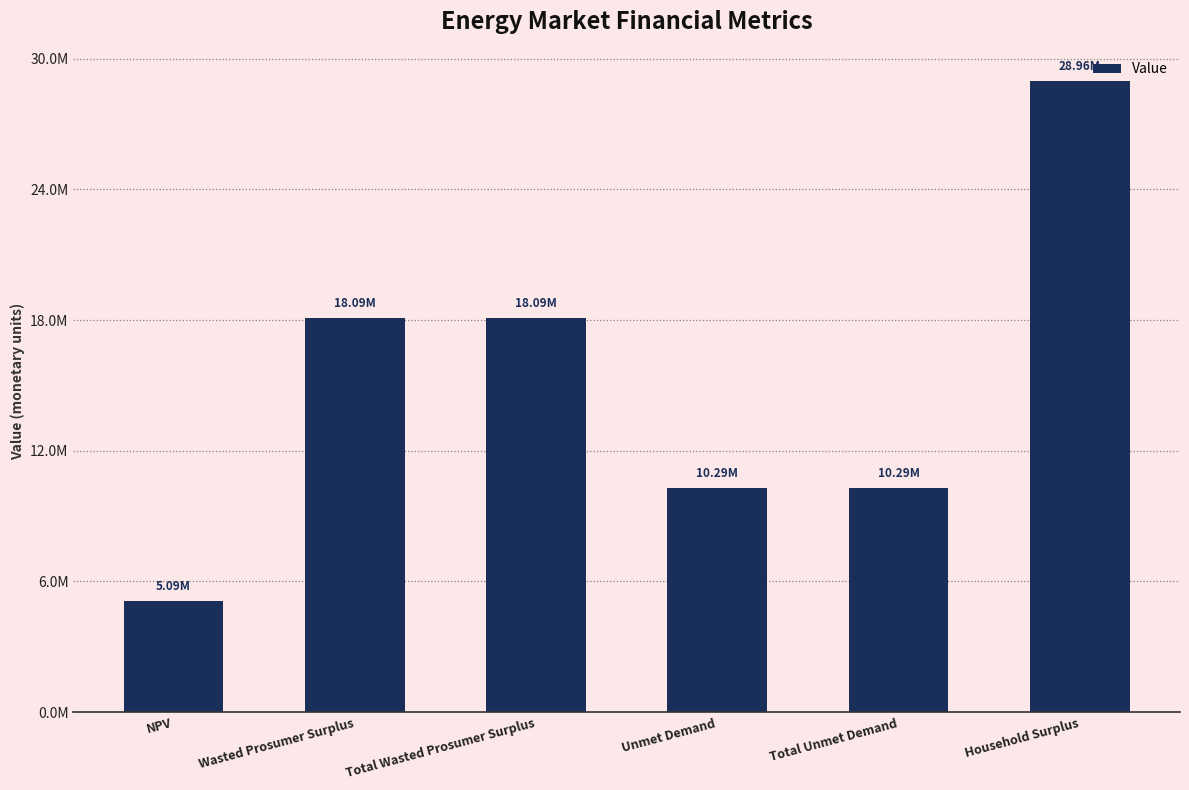

Is it true that the value at NPV is 5089577.6?

True